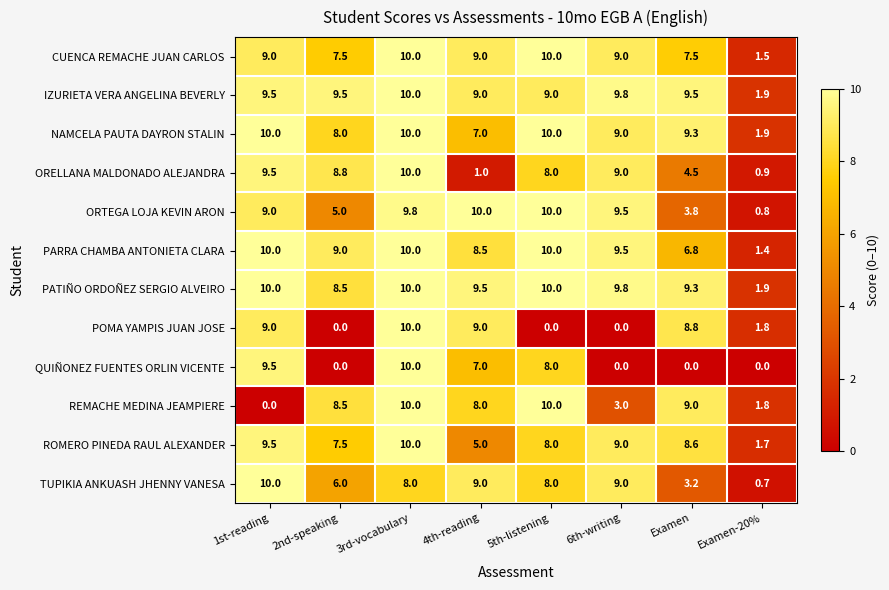

At which category is the sum across all series the highest?

3rd-vocabulary